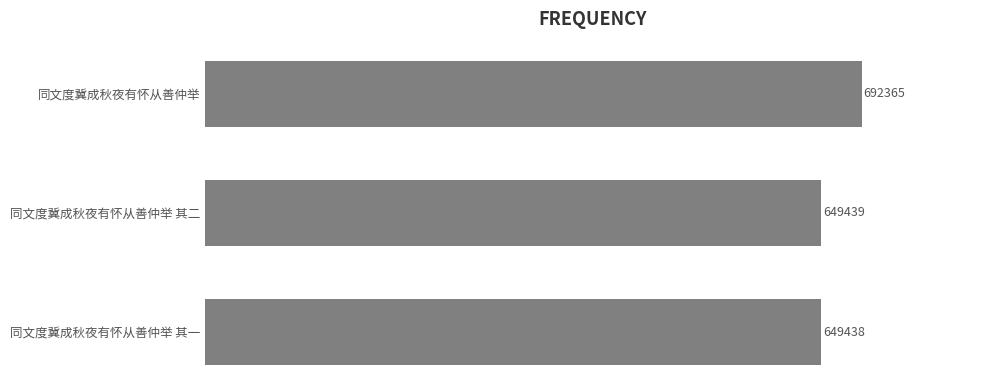

Rank the categories by value from lowest to highest.

同文度冀成秋夜有怀从善仲举 其一, 同文度冀成秋夜有怀从善仲举 其二, 同文度冀成秋夜有怀从善仲举